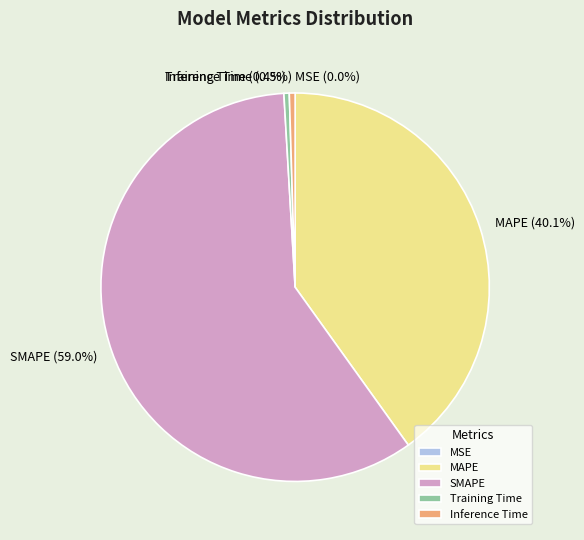

Between MAPE and SMAPE, which is larger?

SMAPE